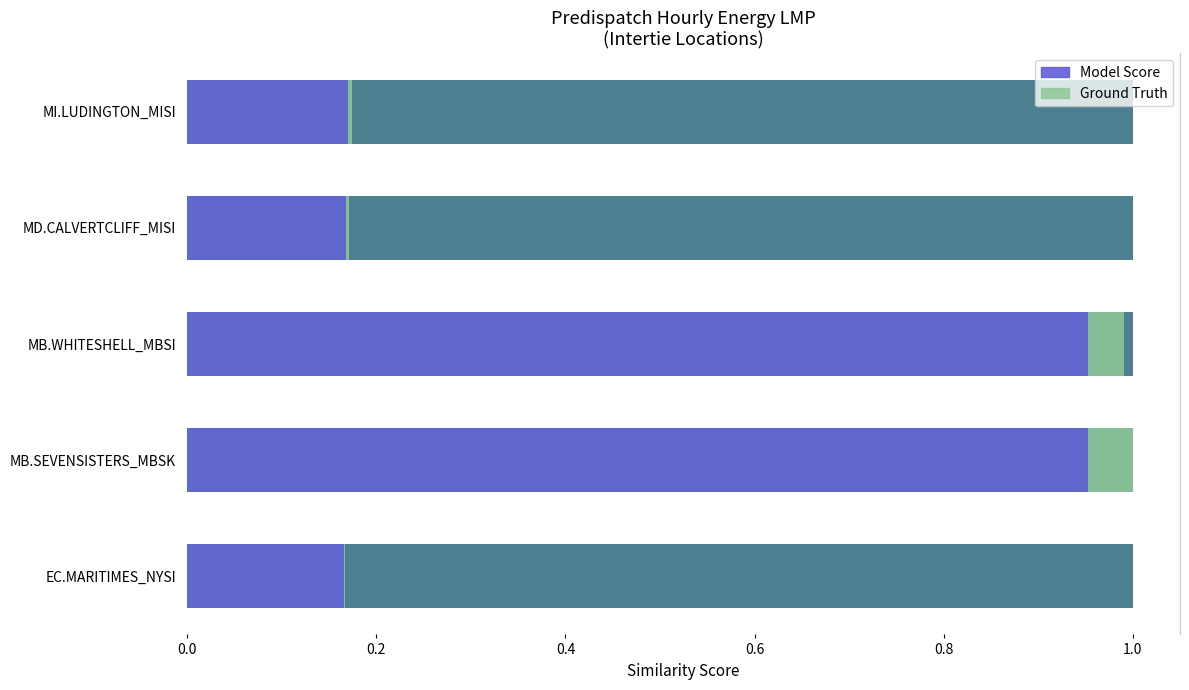

What is the average value of the Ground Truth series?

0.5